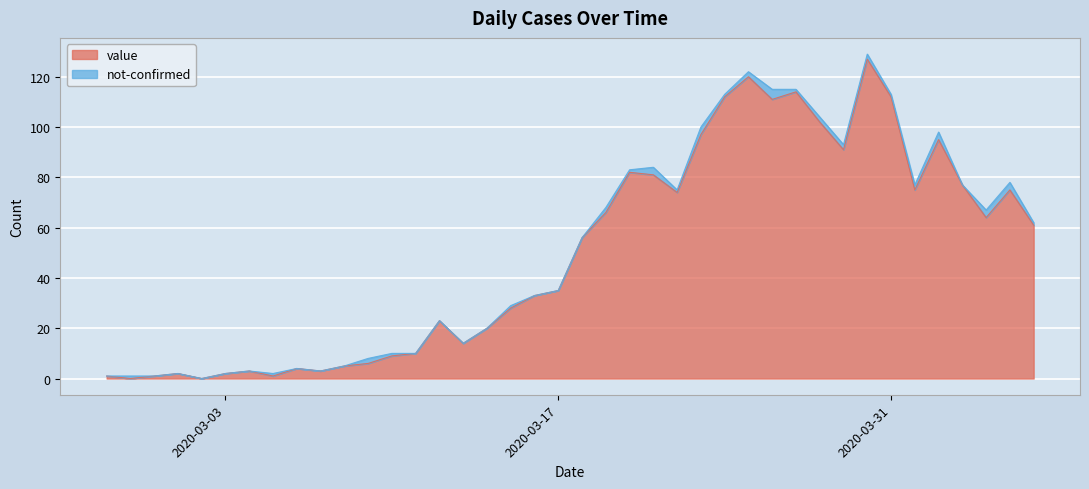

What is the value of the 16th point from the left?

14